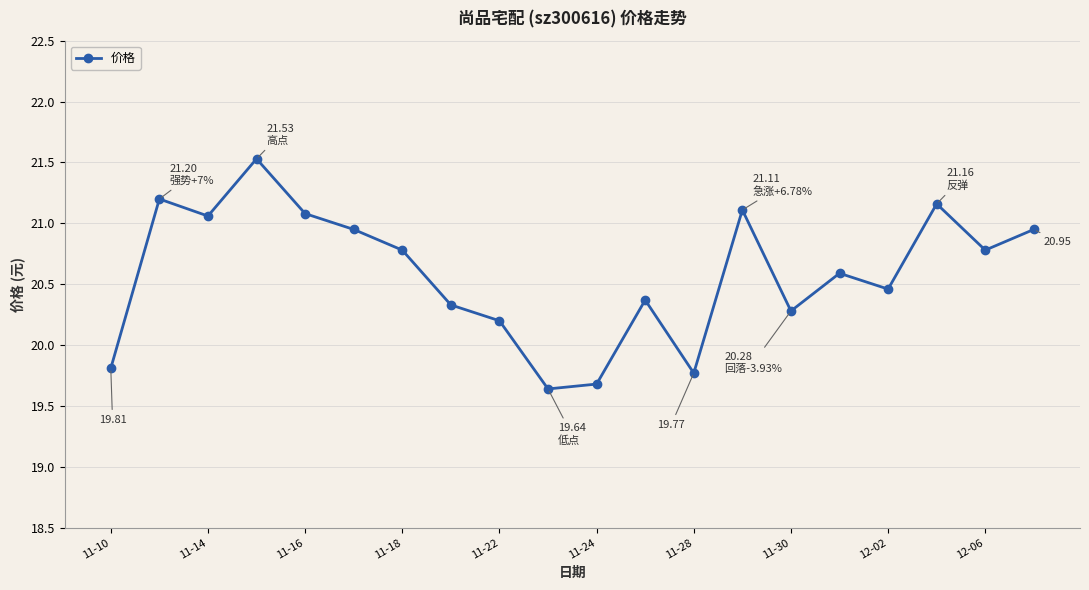

How many points are higher than both their immediate neighbors (excluding endpoints)?

6